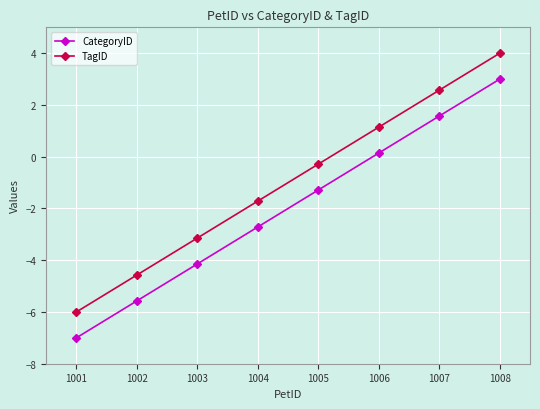

At how many categories does at least one series exceed -2?

5